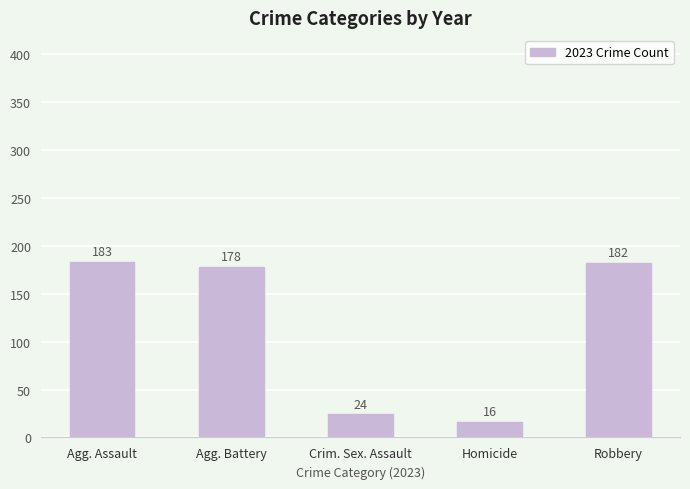

Reading left to right, extract all data points from this chart.

183	178	24	16	182